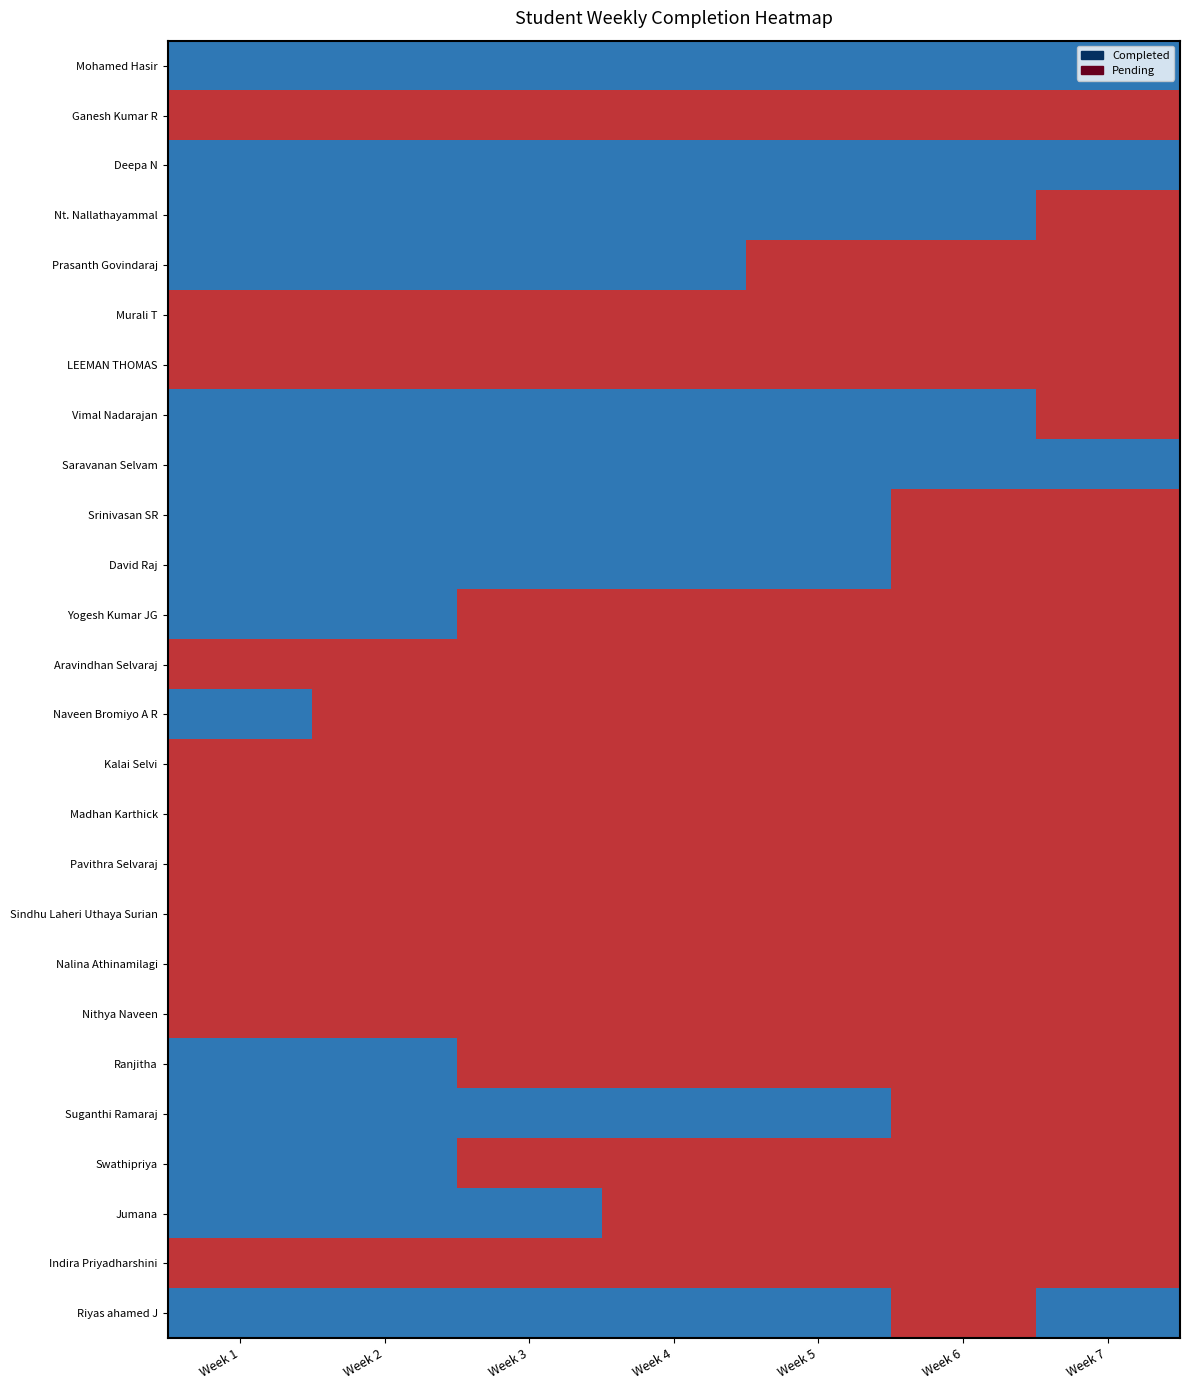

Reading right to left, list all the values displayed in this chart.

Mohamed Hasir: Week 7=0.5	Week 6=0.5	Week 5=0.5	Week 4=0.5	Week 3=0.5	Week 2=0.5	Week 1=0.5
Ganesh Kumar R: Week 7=-0.5	Week 6=-0.5	Week 5=-0.5	Week 4=-0.5	Week 3=-0.5	Week 2=-0.5	Week 1=-0.5
Deepa N: Week 7=0.5	Week 6=0.5	Week 5=0.5	Week 4=0.5	Week 3=0.5	Week 2=0.5	Week 1=0.5
Nt. Nallathayammal: Week 7=-0.5	Week 6=0.5	Week 5=0.5	Week 4=0.5	Week 3=0.5	Week 2=0.5	Week 1=0.5
Prasanth Govindaraj: Week 7=-0.5	Week 6=-0.5	Week 5=-0.5	Week 4=0.5	Week 3=0.5	Week 2=0.5	Week 1=0.5
Murali T: Week 7=-0.5	Week 6=-0.5	Week 5=-0.5	Week 4=-0.5	Week 3=-0.5	Week 2=-0.5	Week 1=-0.5
LEEMAN THOMAS: Week 7=-0.5	Week 6=-0.5	Week 5=-0.5	Week 4=-0.5	Week 3=-0.5	Week 2=-0.5	Week 1=-0.5
Vimal Nadarajan: Week 7=-0.5	Week 6=0.5	Week 5=0.5	Week 4=0.5	Week 3=0.5	Week 2=0.5	Week 1=0.5
Saravanan Selvam: Week 7=0.5	Week 6=0.5	Week 5=0.5	Week 4=0.5	Week 3=0.5	Week 2=0.5	Week 1=0.5
Srinivasan SR: Week 7=-0.5	Week 6=-0.5	Week 5=0.5	Week 4=0.5	Week 3=0.5	Week 2=0.5	Week 1=0.5
David Raj: Week 7=-0.5	Week 6=-0.5	Week 5=0.5	Week 4=0.5	Week 3=0.5	Week 2=0.5	Week 1=0.5
Yogesh Kumar JG: Week 7=-0.5	Week 6=-0.5	Week 5=-0.5	Week 4=-0.5	Week 3=-0.5	Week 2=0.5	Week 1=0.5
Aravindhan Selvaraj: Week 7=-0.5	Week 6=-0.5	Week 5=-0.5	Week 4=-0.5	Week 3=-0.5	Week 2=-0.5	Week 1=-0.5
Naveen Bromiyo A R: Week 7=-0.5	Week 6=-0.5	Week 5=-0.5	Week 4=-0.5	Week 3=-0.5	Week 2=-0.5	Week 1=0.5
Kalai Selvi: Week 7=-0.5	Week 6=-0.5	Week 5=-0.5	Week 4=-0.5	Week 3=-0.5	Week 2=-0.5	Week 1=-0.5
Madhan Karthick: Week 7=-0.5	Week 6=-0.5	Week 5=-0.5	Week 4=-0.5	Week 3=-0.5	Week 2=-0.5	Week 1=-0.5
Pavithra Selvaraj: Week 7=-0.5	Week 6=-0.5	Week 5=-0.5	Week 4=-0.5	Week 3=-0.5	Week 2=-0.5	Week 1=-0.5
Sindhu Laheri Uthaya Surian: Week 7=-0.5	Week 6=-0.5	Week 5=-0.5	Week 4=-0.5	Week 3=-0.5	Week 2=-0.5	Week 1=-0.5
Nalina Athinamilagi: Week 7=-0.5	Week 6=-0.5	Week 5=-0.5	Week 4=-0.5	Week 3=-0.5	Week 2=-0.5	Week 1=-0.5
Nithya Naveen: Week 7=-0.5	Week 6=-0.5	Week 5=-0.5	Week 4=-0.5	Week 3=-0.5	Week 2=-0.5	Week 1=-0.5
Ranjitha: Week 7=-0.5	Week 6=-0.5	Week 5=-0.5	Week 4=-0.5	Week 3=-0.5	Week 2=0.5	Week 1=0.5
Suganthi Ramaraj: Week 7=-0.5	Week 6=-0.5	Week 5=0.5	Week 4=0.5	Week 3=0.5	Week 2=0.5	Week 1=0.5
Swathipriya: Week 7=-0.5	Week 6=-0.5	Week 5=-0.5	Week 4=-0.5	Week 3=-0.5	Week 2=0.5	Week 1=0.5
Jumana: Week 7=-0.5	Week 6=-0.5	Week 5=-0.5	Week 4=-0.5	Week 3=0.5	Week 2=0.5	Week 1=0.5
Indira Priyadharshini: Week 7=-0.5	Week 6=-0.5	Week 5=-0.5	Week 4=-0.5	Week 3=-0.5	Week 2=-0.5	Week 1=-0.5
Riyas ahamed J: Week 7=0.5	Week 6=-0.5	Week 5=0.5	Week 4=0.5	Week 3=0.5	Week 2=0.5	Week 1=0.5